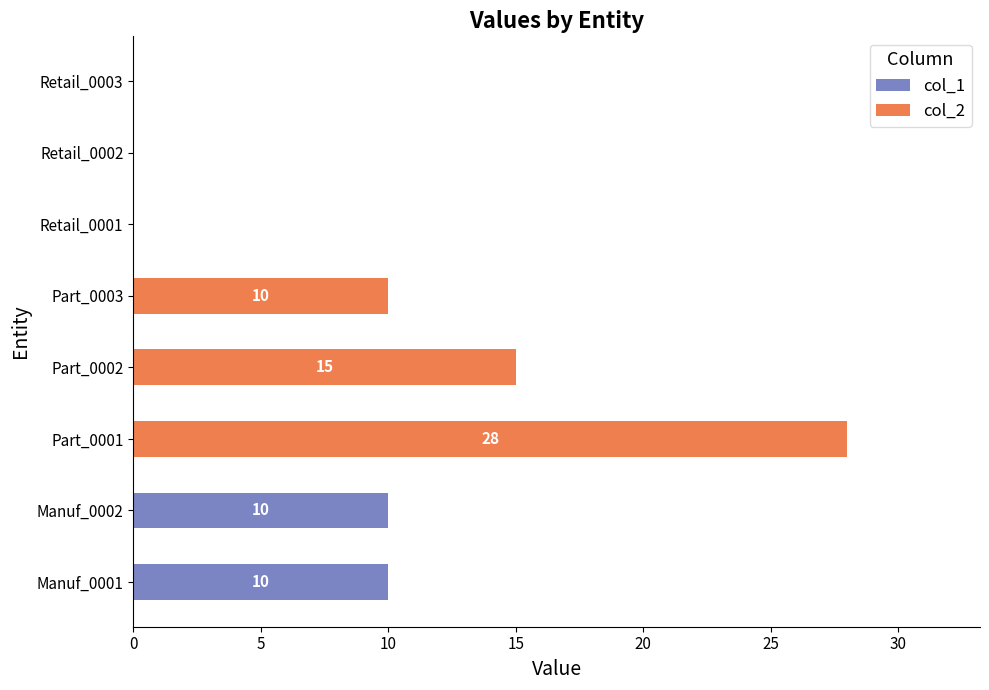

What is the total value across all series at Manuf_0001?

10